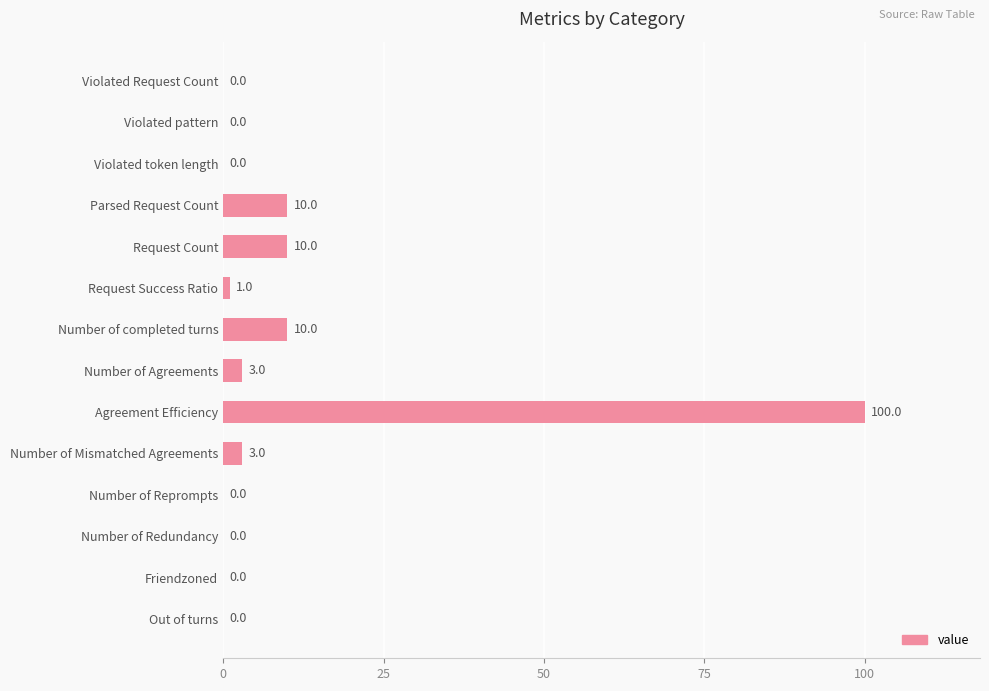

What is the greatest value displayed?

100